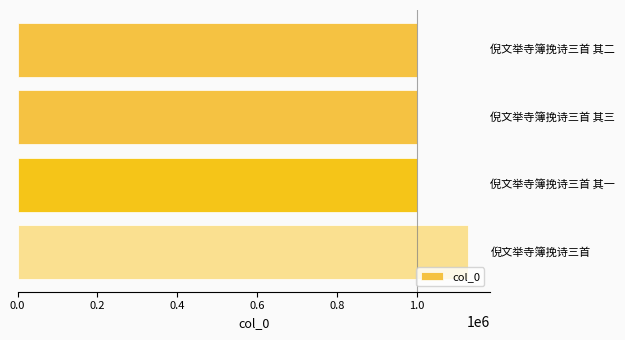

What is the greatest value displayed?

1127838